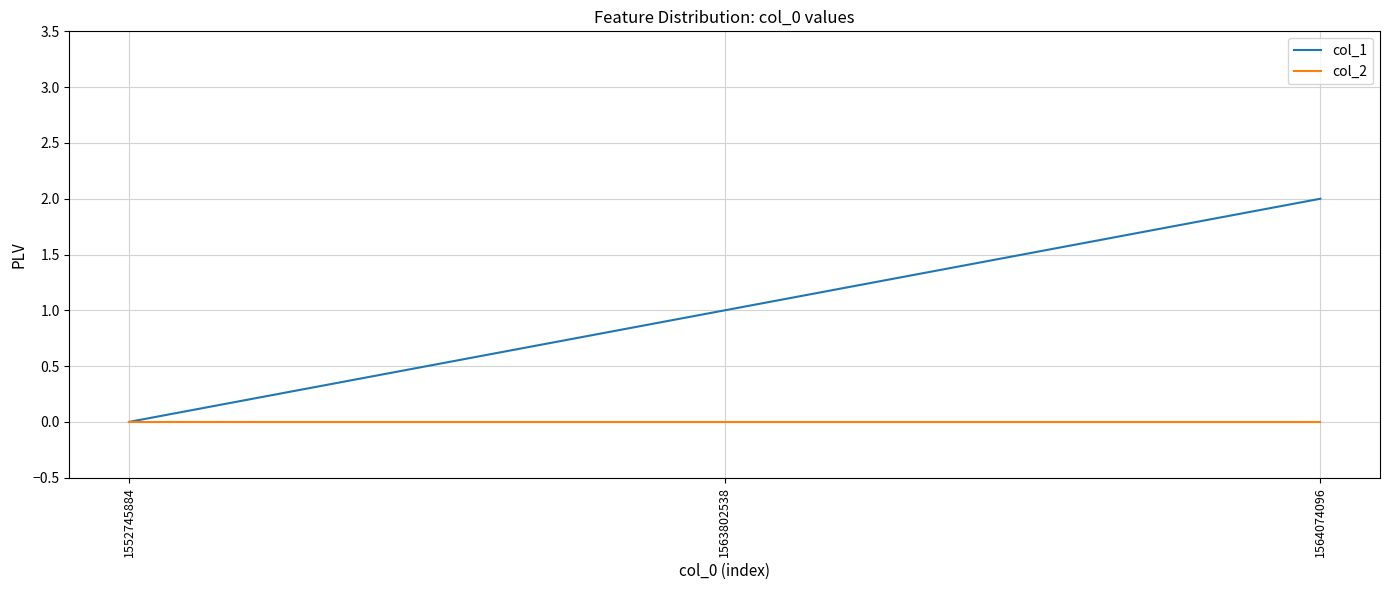

What is the sum of the col_1 values at 1552745884 and 1563802538?

1